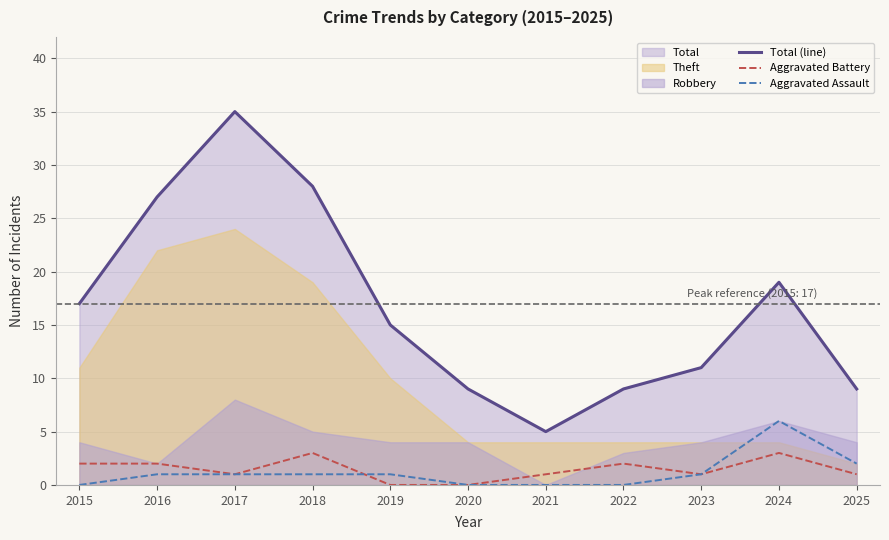

Where does the Aggravated Battery series first go above 1?

2015